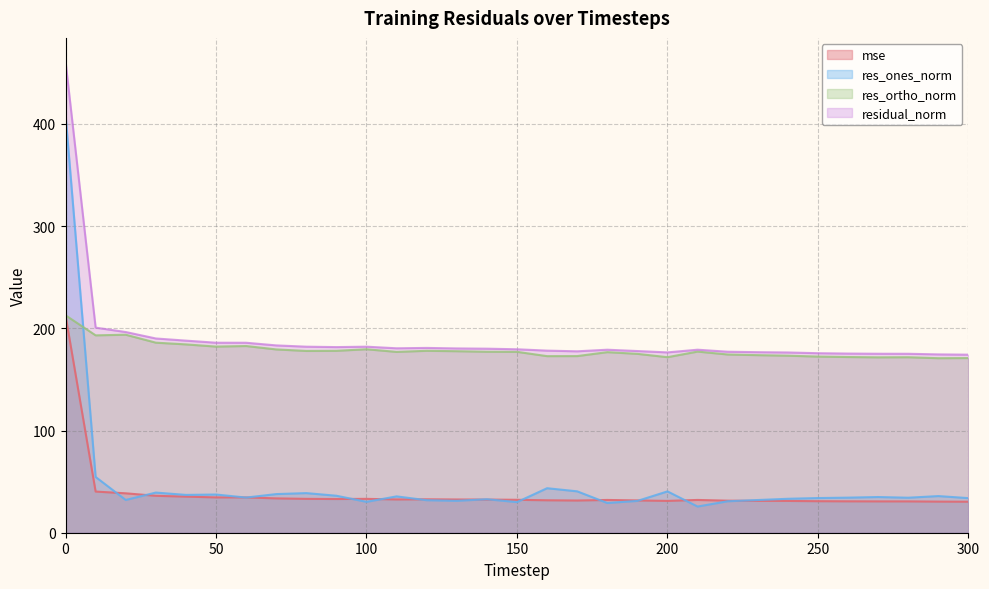

True or false: res_ortho_norm and residual_norm cross at least once.

False